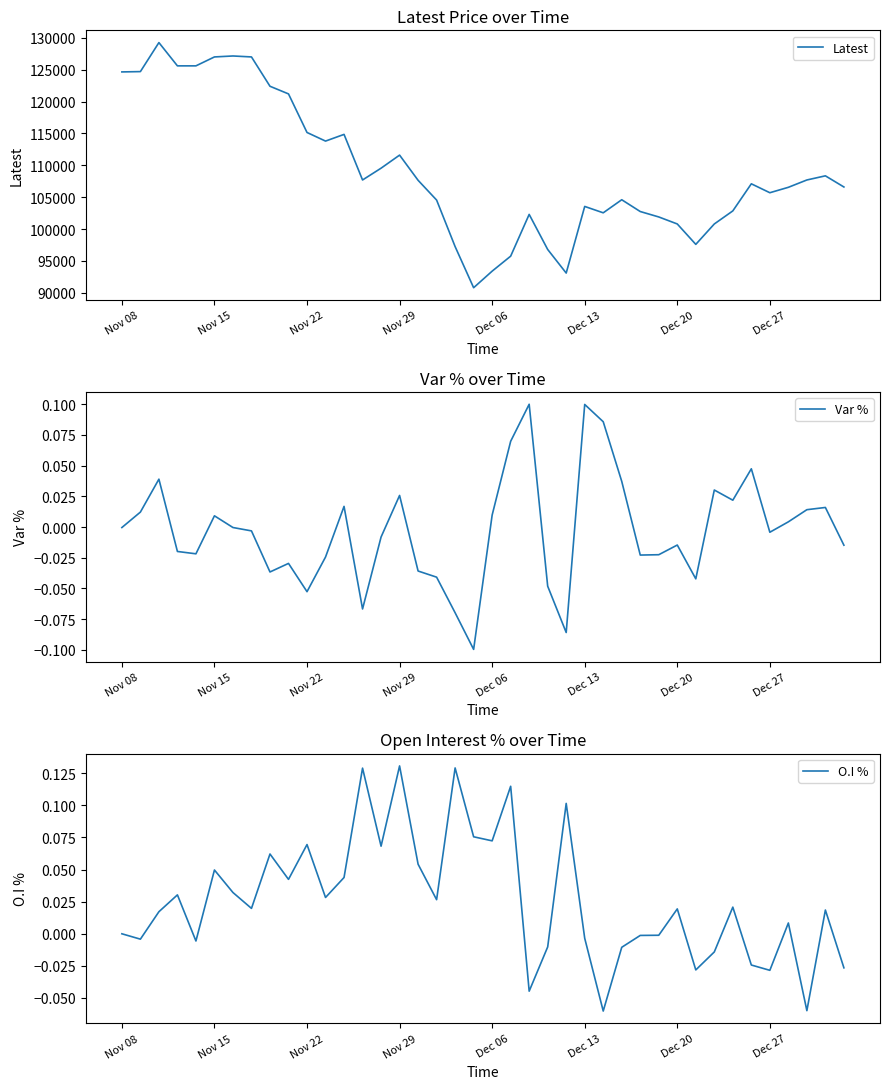

What are all the series names shown in the legend?

Latest, Var %, O.I %